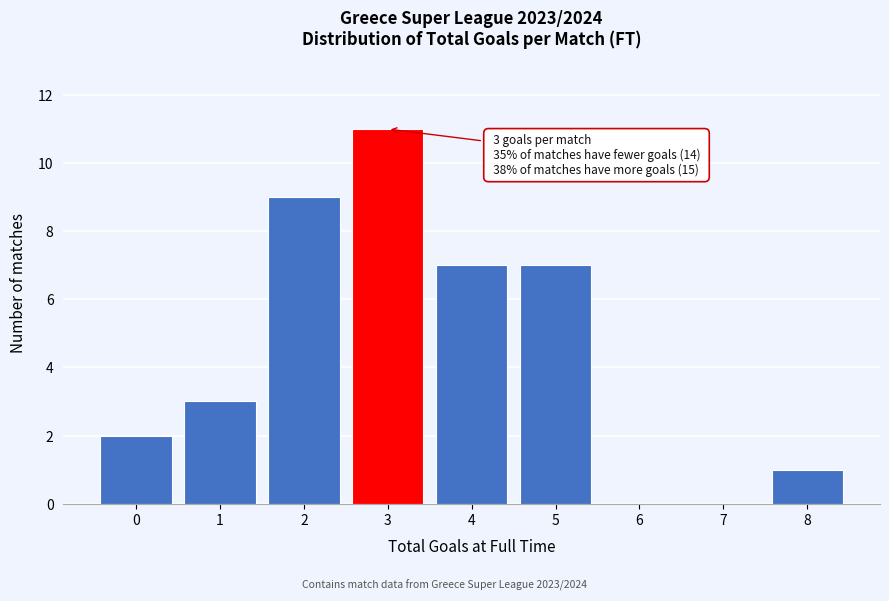

Reading right to left, transcribe all the data shown in this chart.

8=1	7=0	6=0	5=7	4=7	3=11	2=9	1=3	0=2